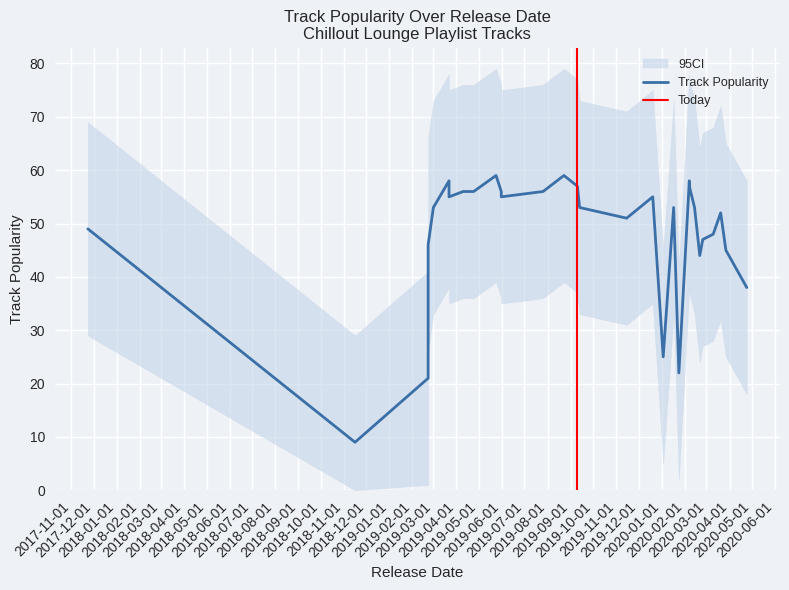

At which category is the sum across all series the highest?

2019-05-24